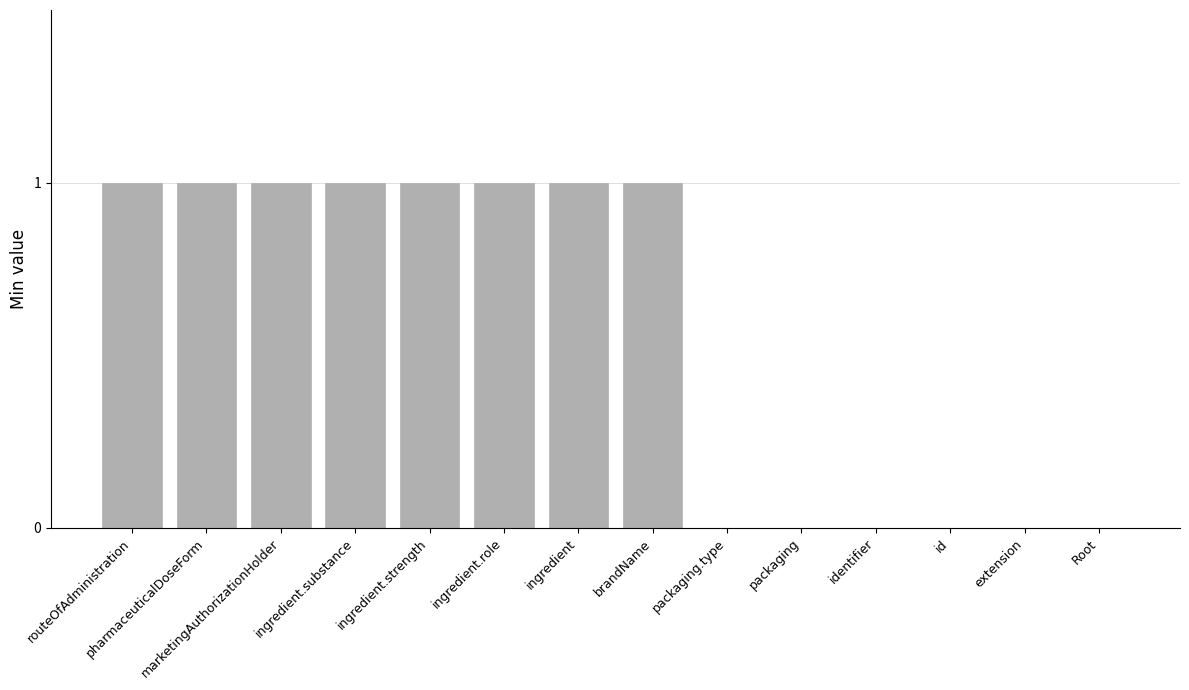

Which has a higher value, identifier or pharmaceuticalDoseForm?

pharmaceuticalDoseForm